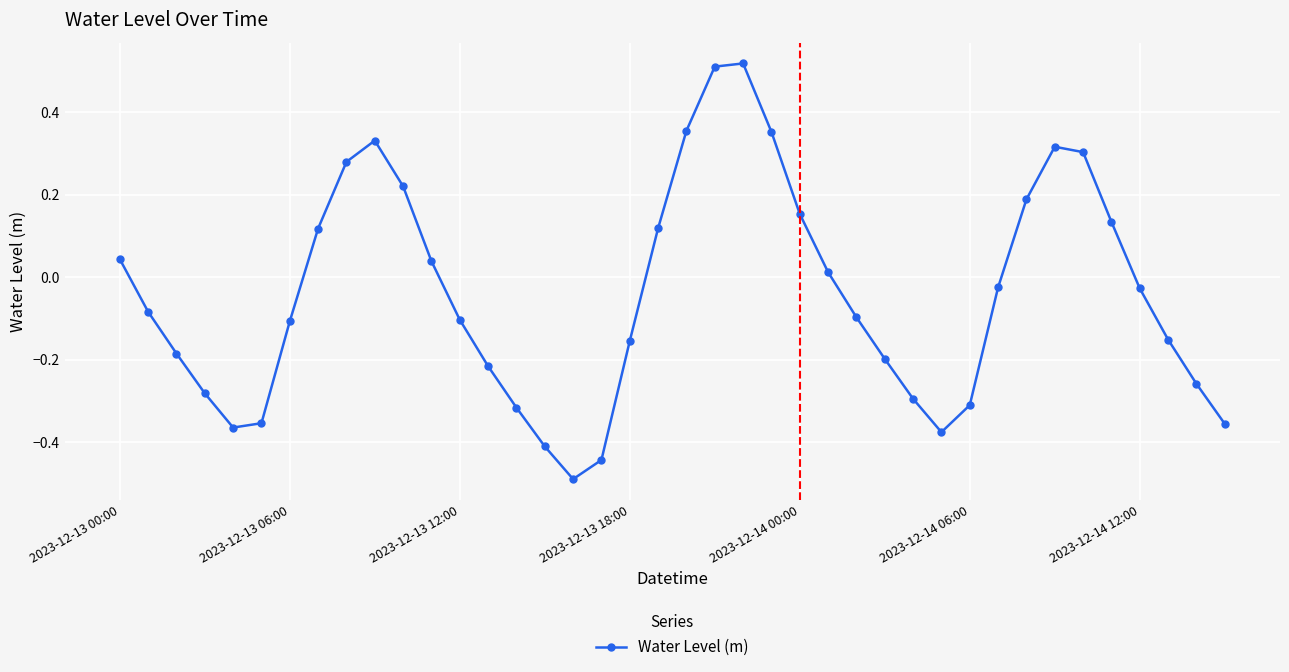

How many lines are shown in the chart?

1